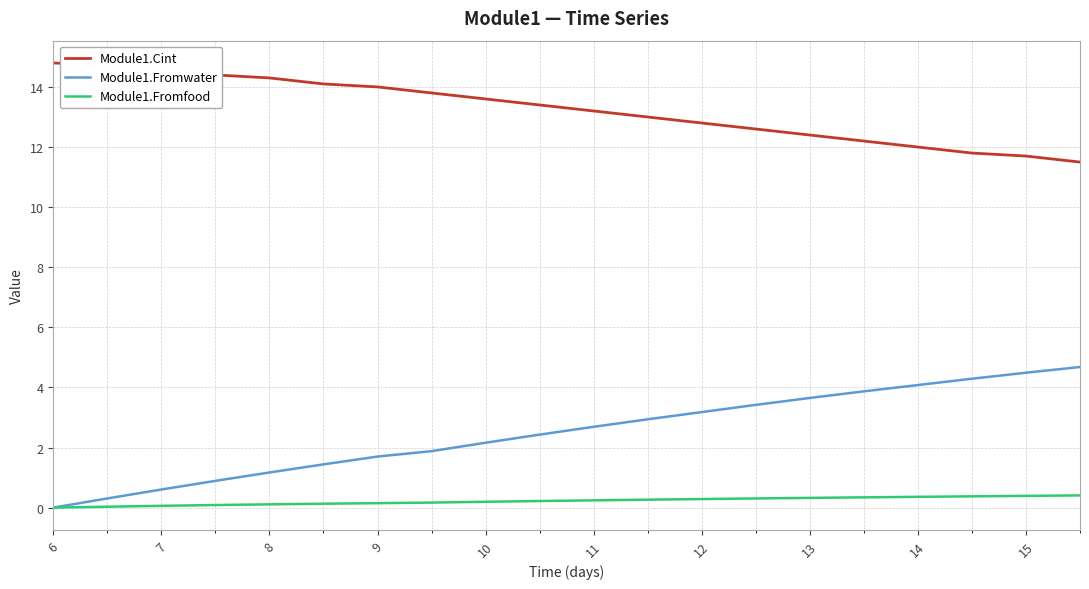

True or false: Module1.Fromfood and Module1.Cint intersect in this chart.

False